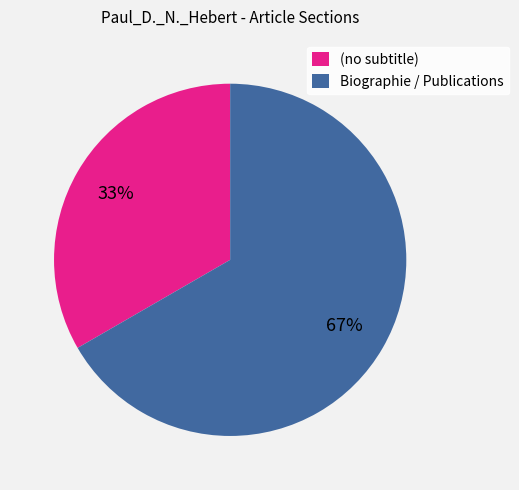

Combined, do (no subtitle) and Biographie / Publications account for over 50%?

Yes